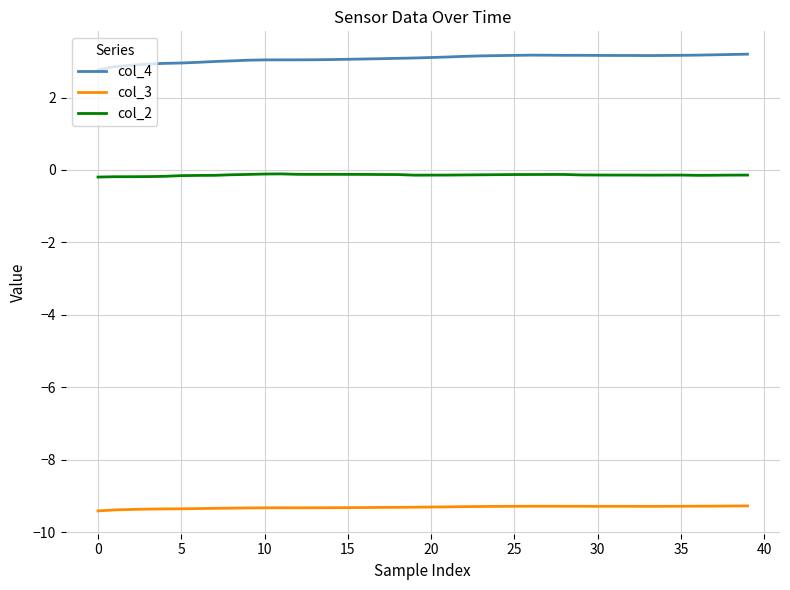

True or false: col_2 and col_3 cross at least once.

False